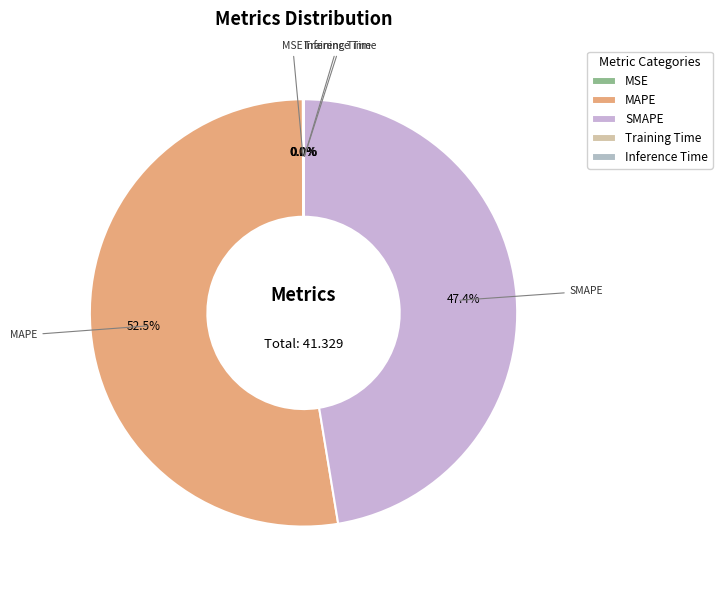

How much of the chart is everything except MAPE?

47.5%